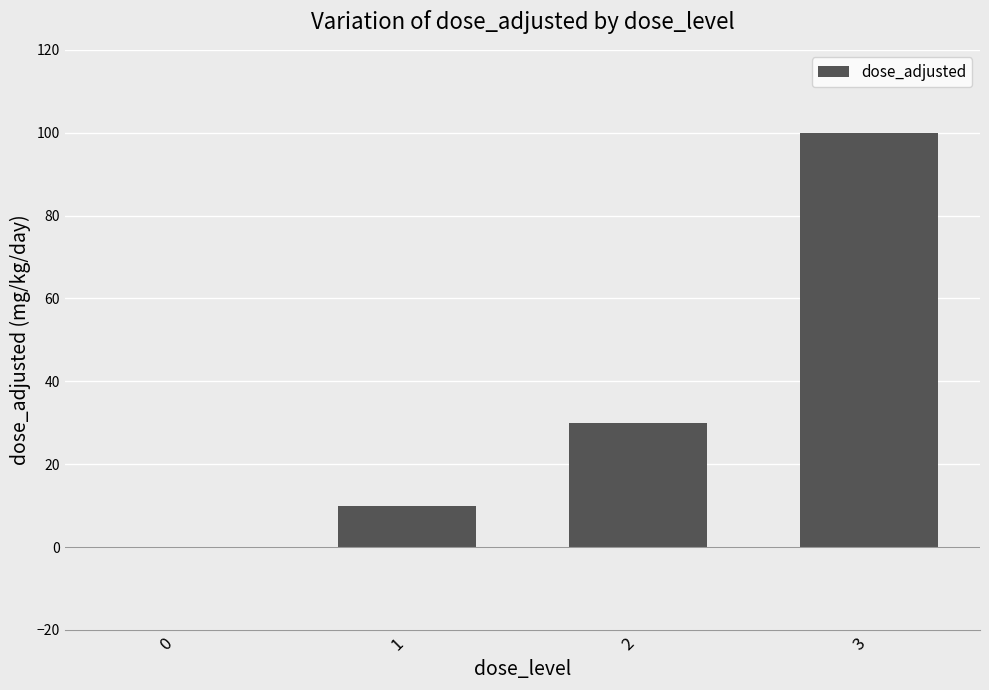

The chart shows a value of -58 at 0. True or false?

False